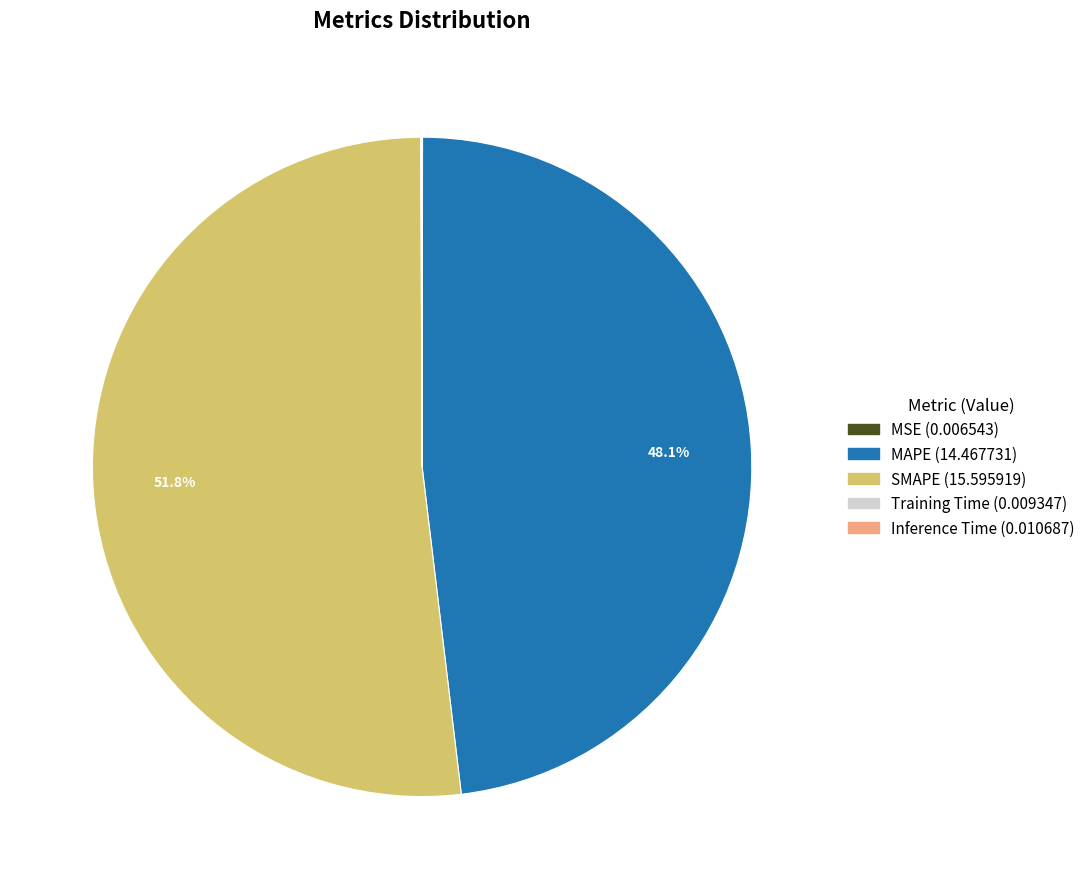

Is the sum of MAPE and SMAPE greater than half?

Yes